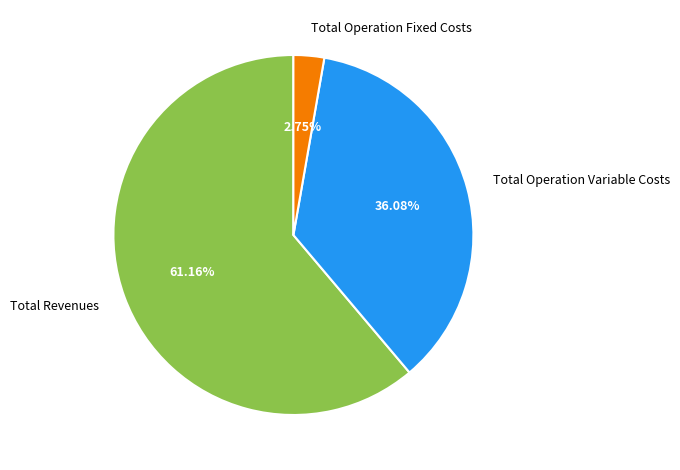

To the nearest percent, what portion does Total Operation Variable Costs represent?

36%